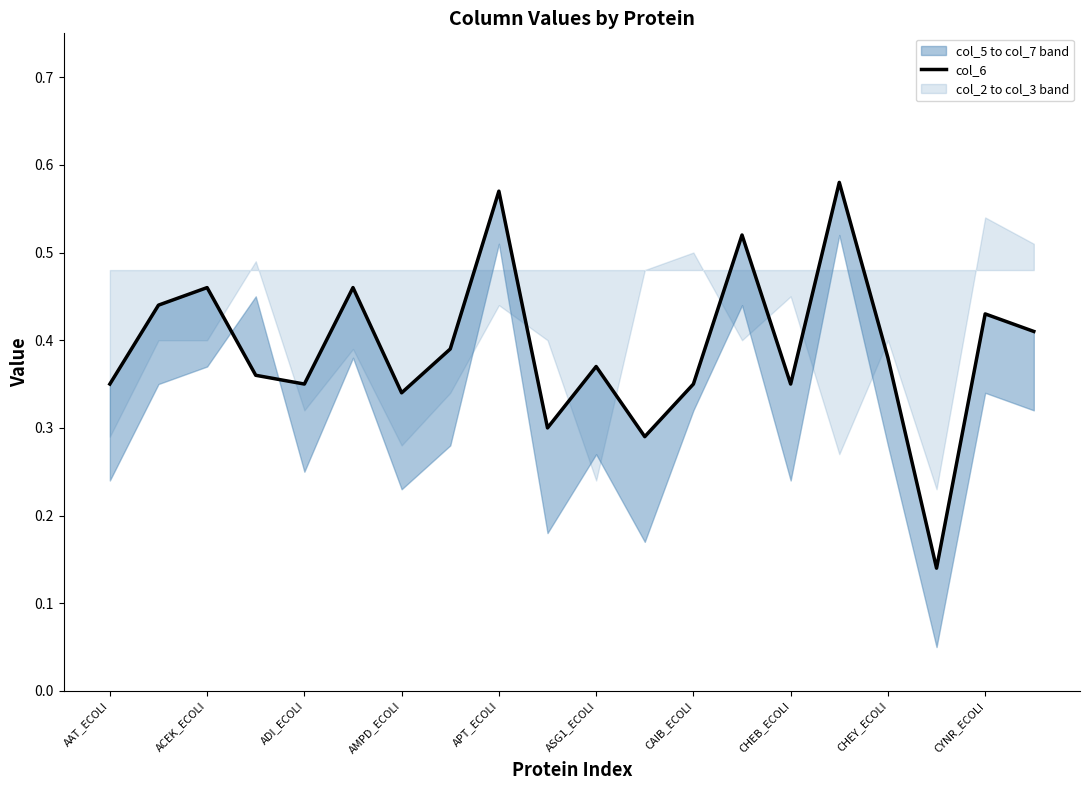

The chart shows a value of 0.3 at CYNR_ECOLI. True or false?

True